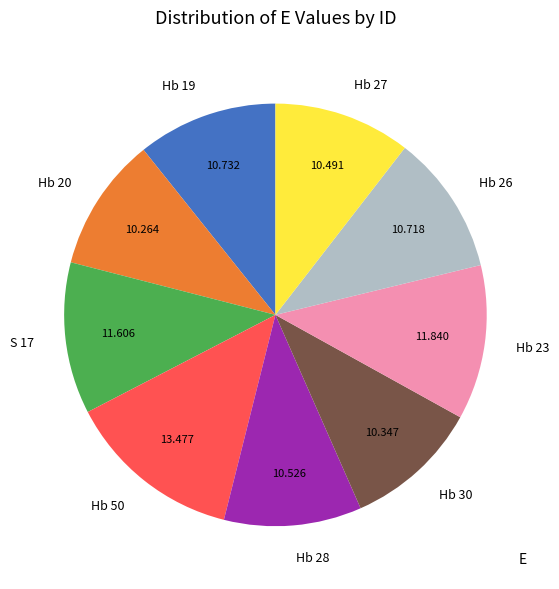

Which slice is the largest?

Hb 50